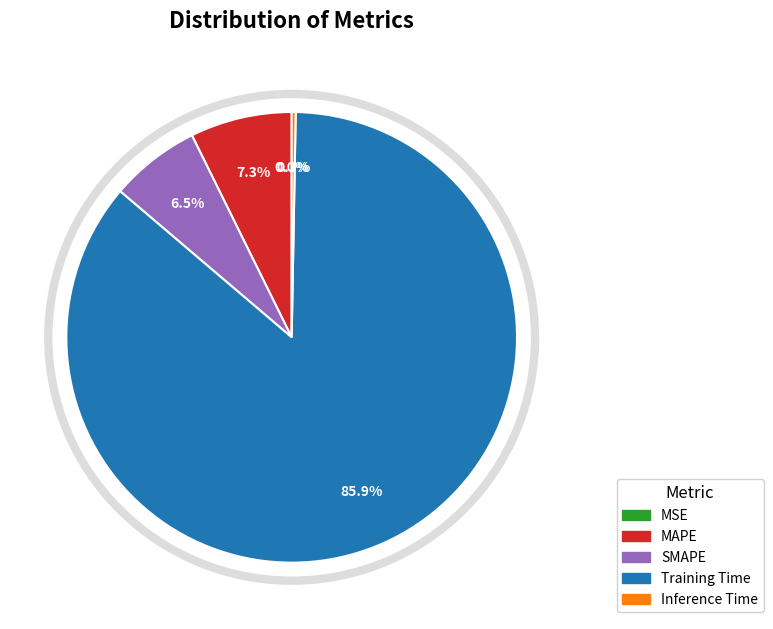

Which category has the biggest portion of the pie?

Training Time